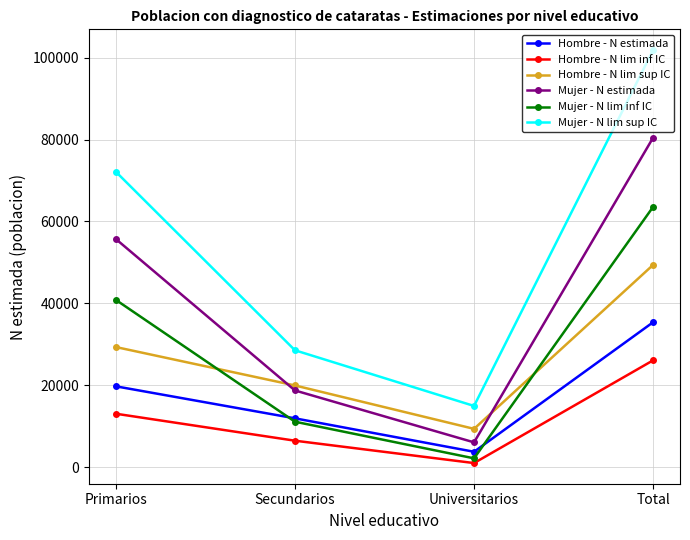

Which series has the largest total across all categories?

Mujer - N lim sup IC